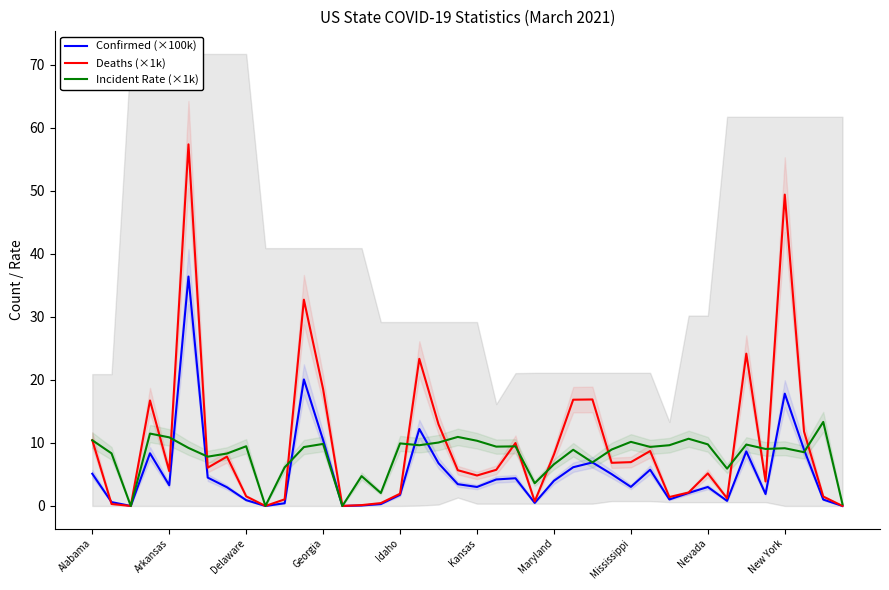

How many data points in Incident Rate (×1k) are less than 9?

17